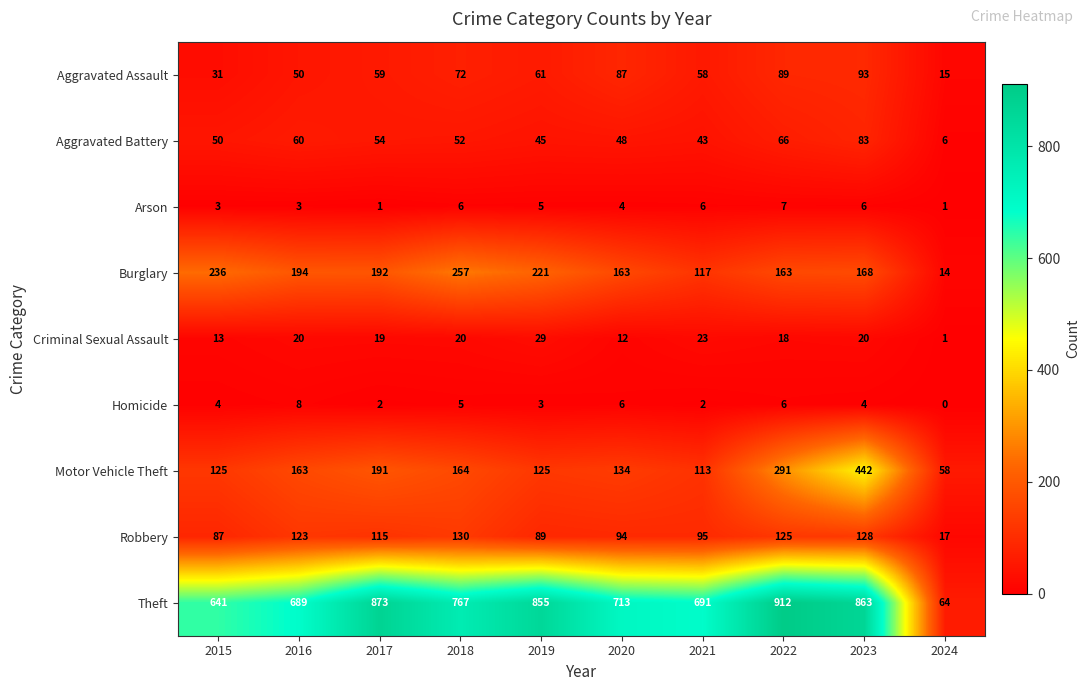

Which category has the lowest value across all series?

2024